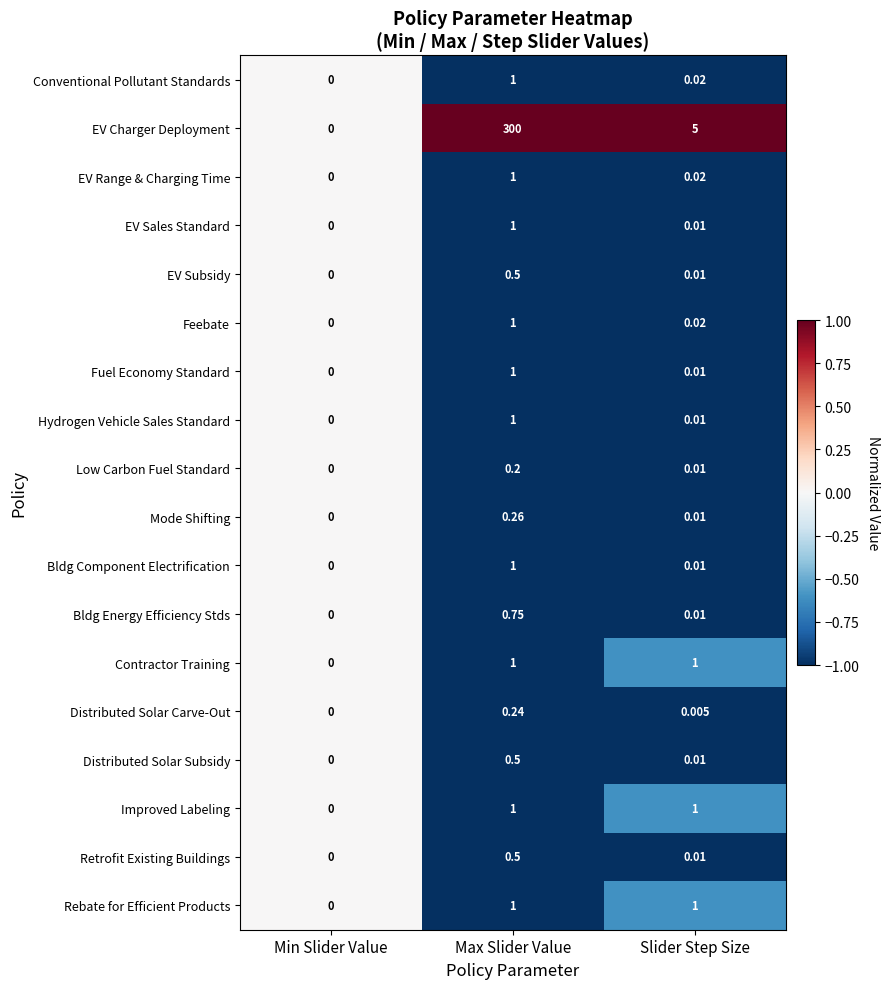

At which category is the sum across all series the highest?

Max Slider Value